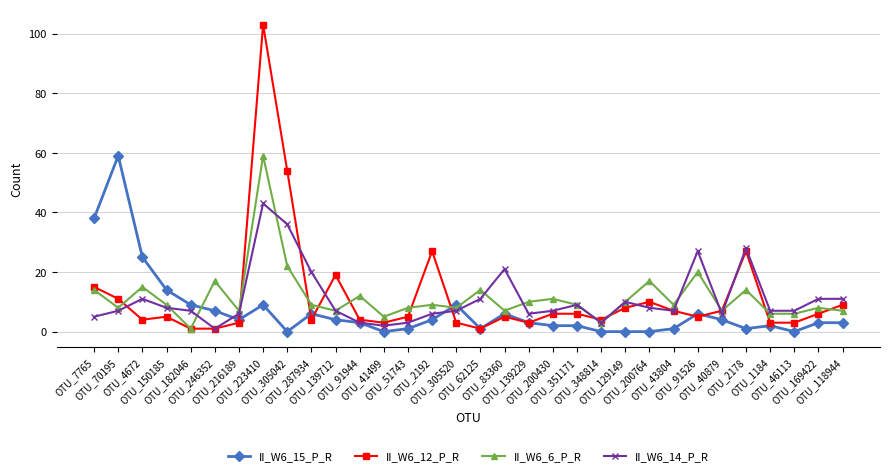

True or false: II_W6_15_P_R has a value of 1 at OTU_43804.

True